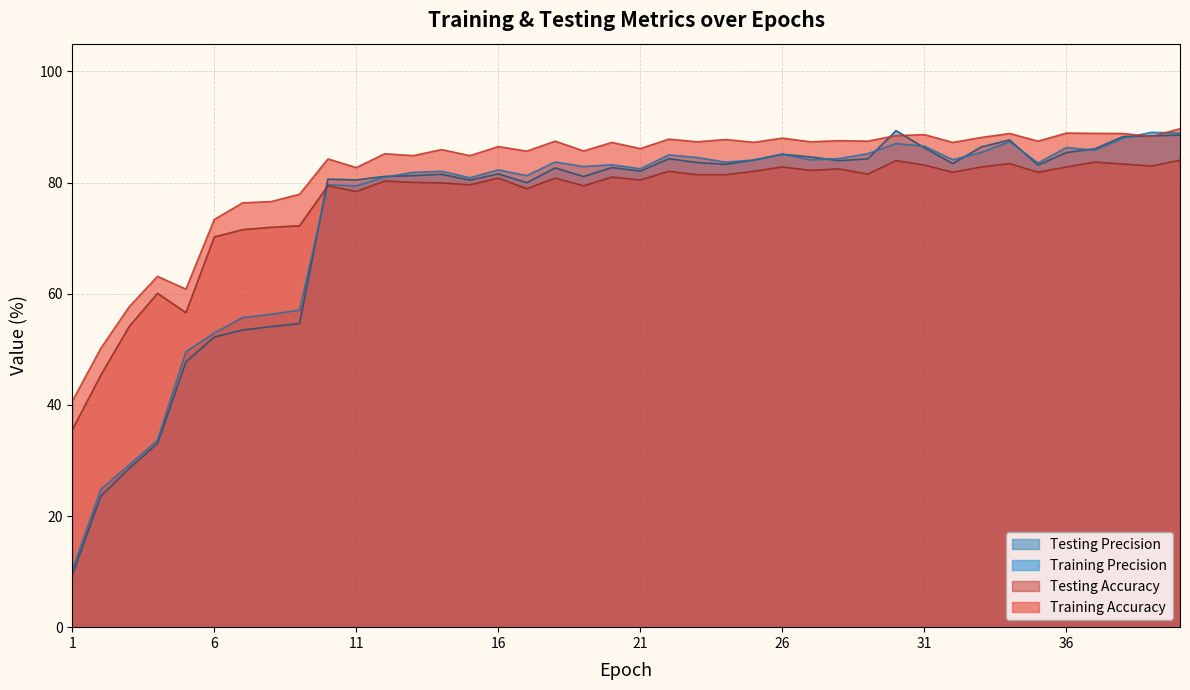

Is the value of Training Accuracy at 3 greater than the value of Training Precision at 23?

No